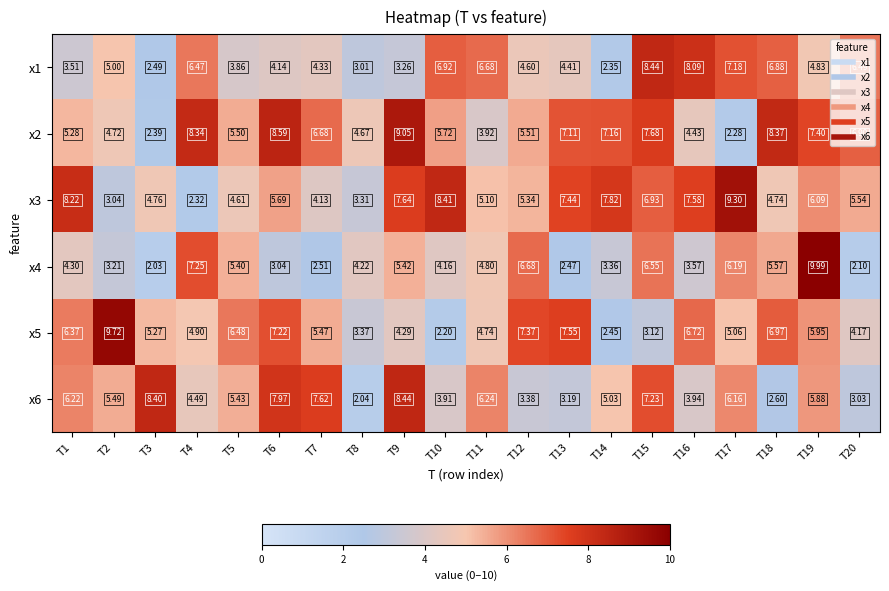

Is the value of x6 at T6 greater than the value of x4 at T18?

Yes